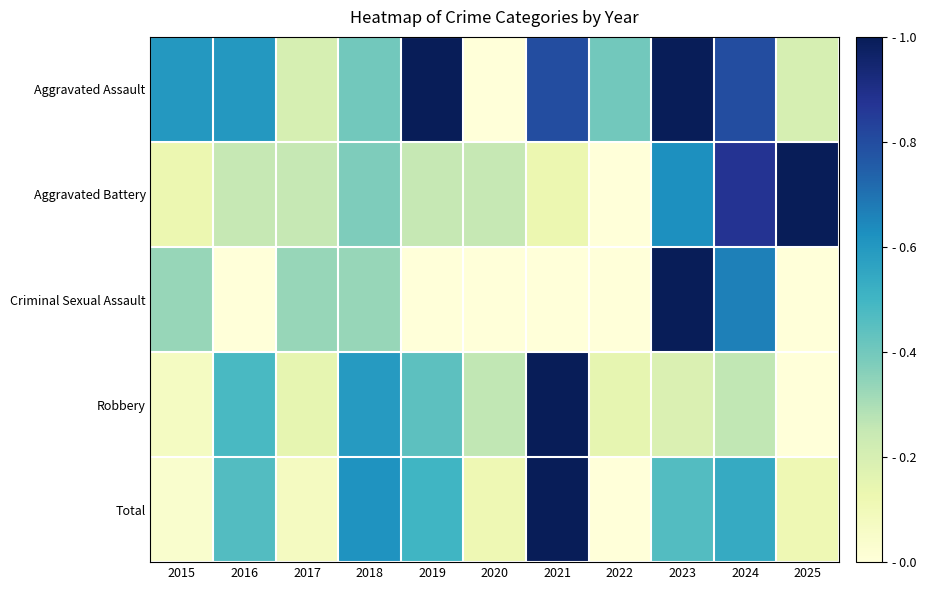

How many data points does each series have?

11